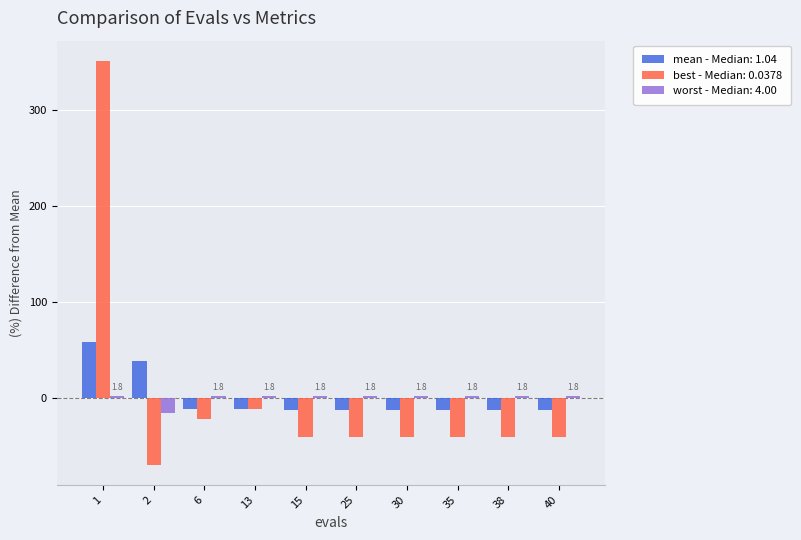

List the series in order of their peak value, highest first.

best - Median: 0.0378, mean - Median: 1.04, worst - Median: 4.00